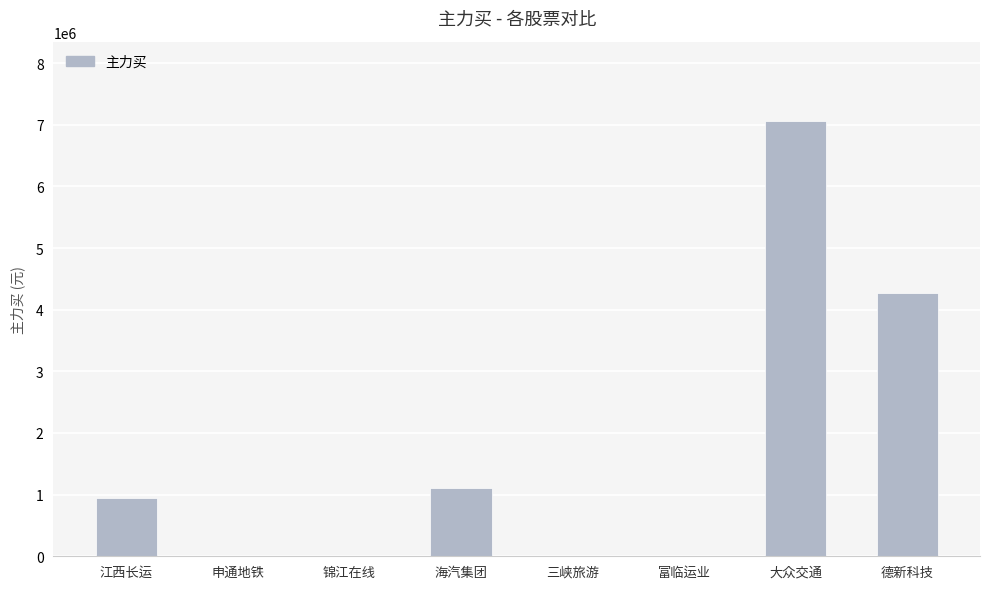

True or false: the data shows 2180218 at 锦江在线.

False